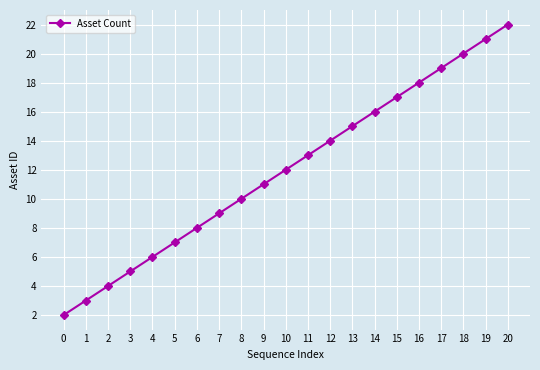

What is the difference between the values at 20 and 2?

18